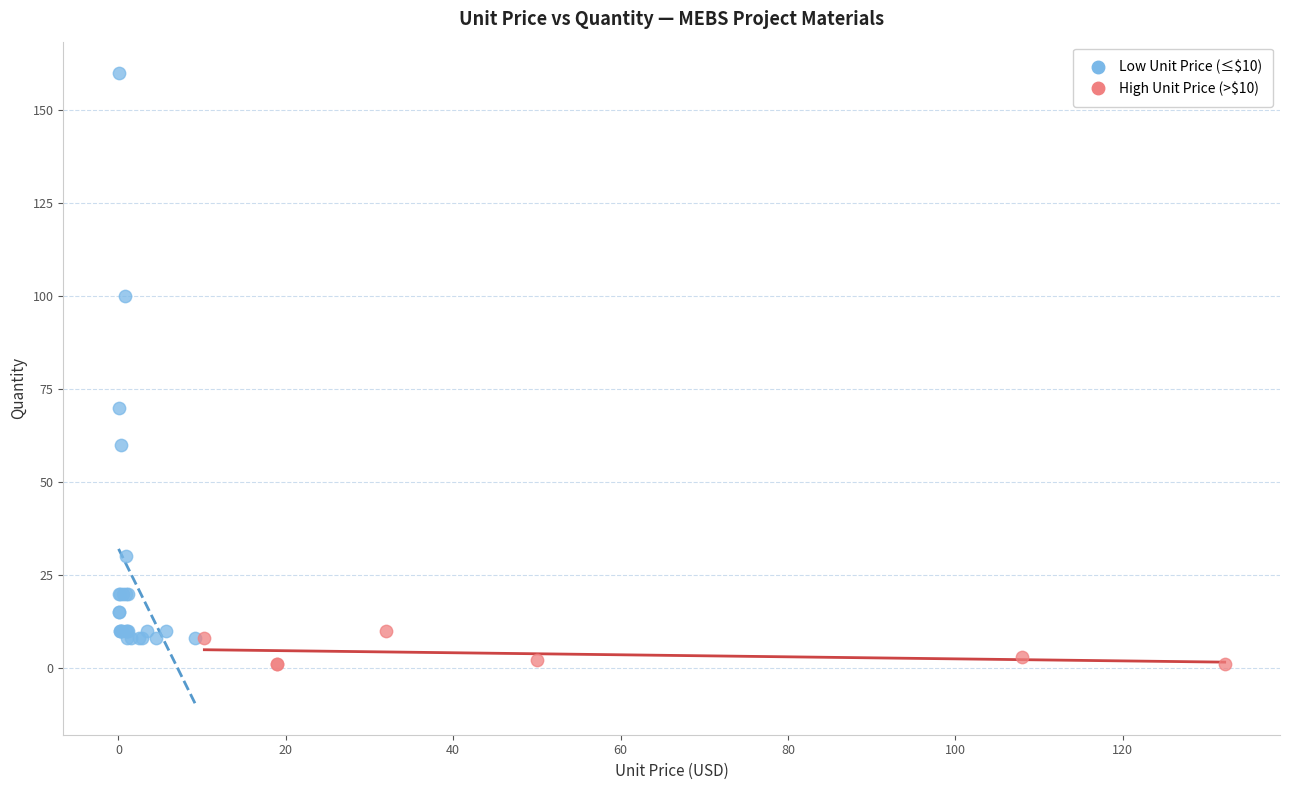

Which series contains the highest Y value?

Low Unit Price (≤$10)